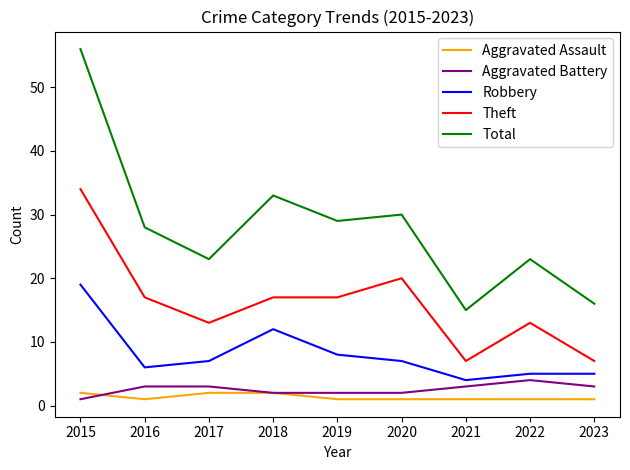

What is the average value of the Aggravated Assault series?

1